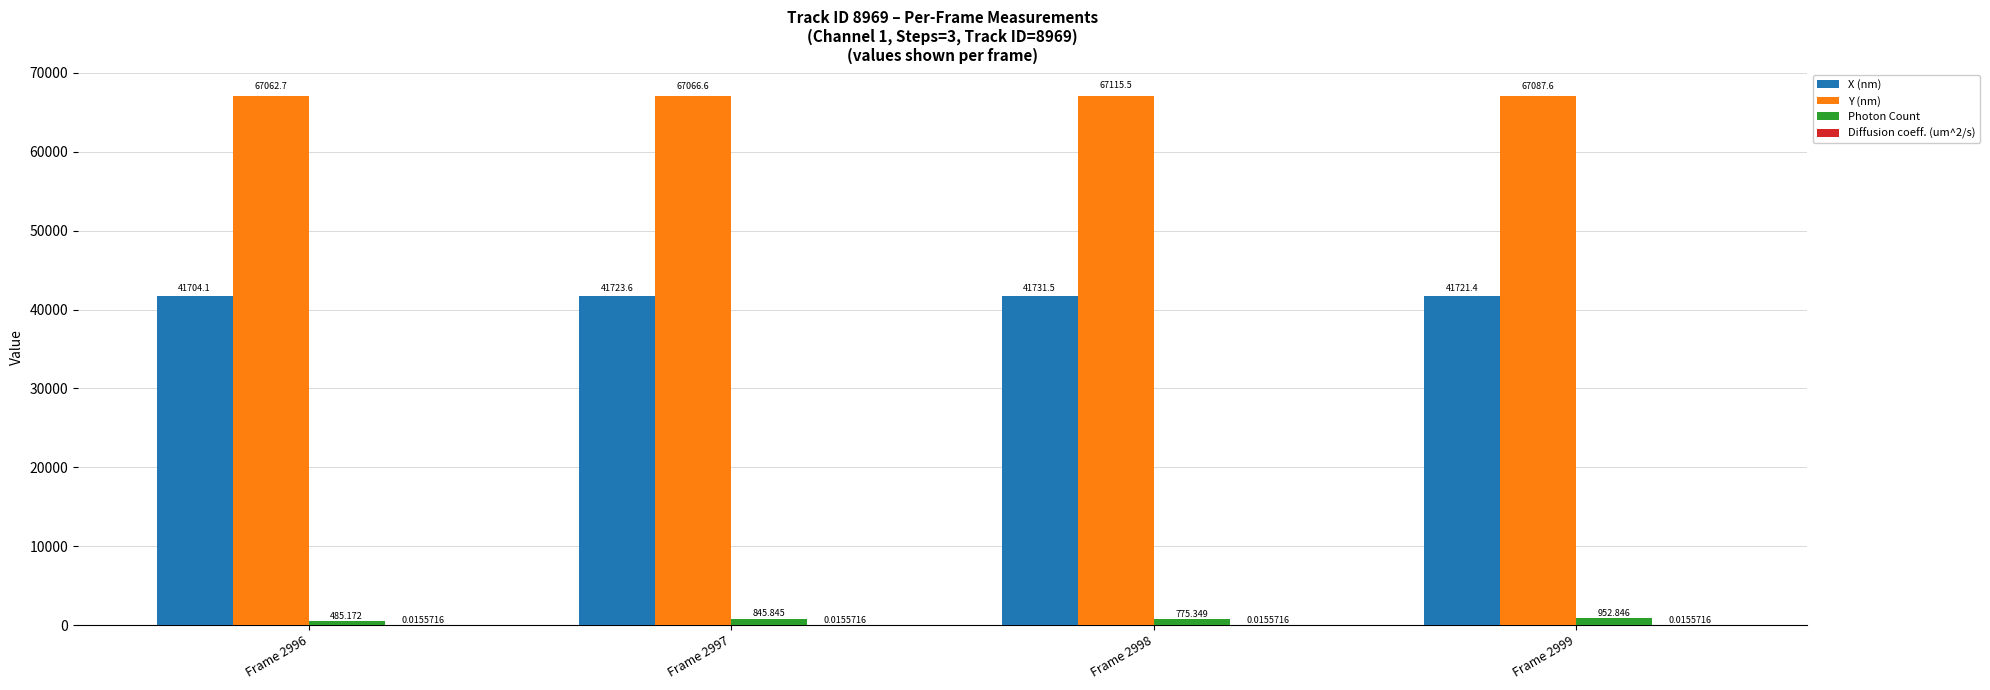

Which series changed the most between Frame 2996 and Frame 2998?

Photon Count